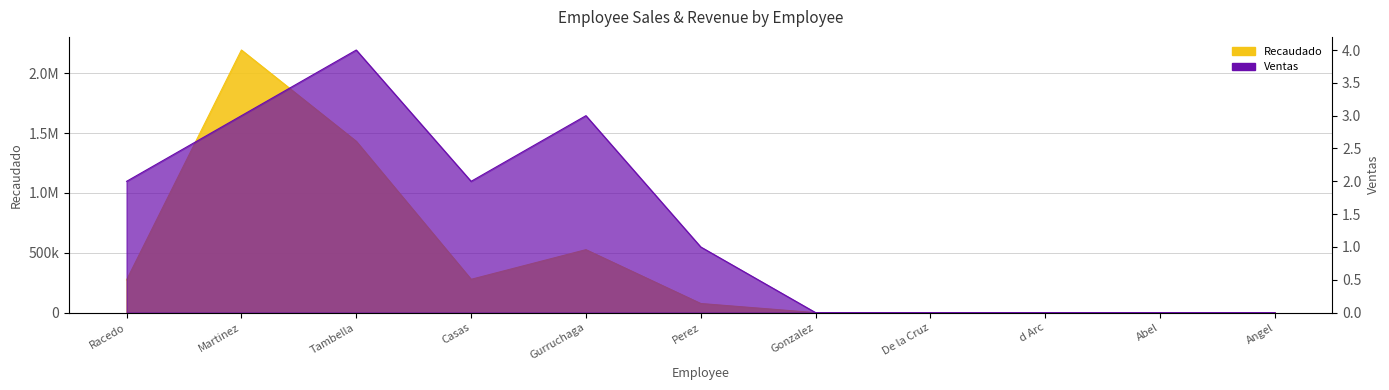

How many values in the Recaudado series are below 76199?

5